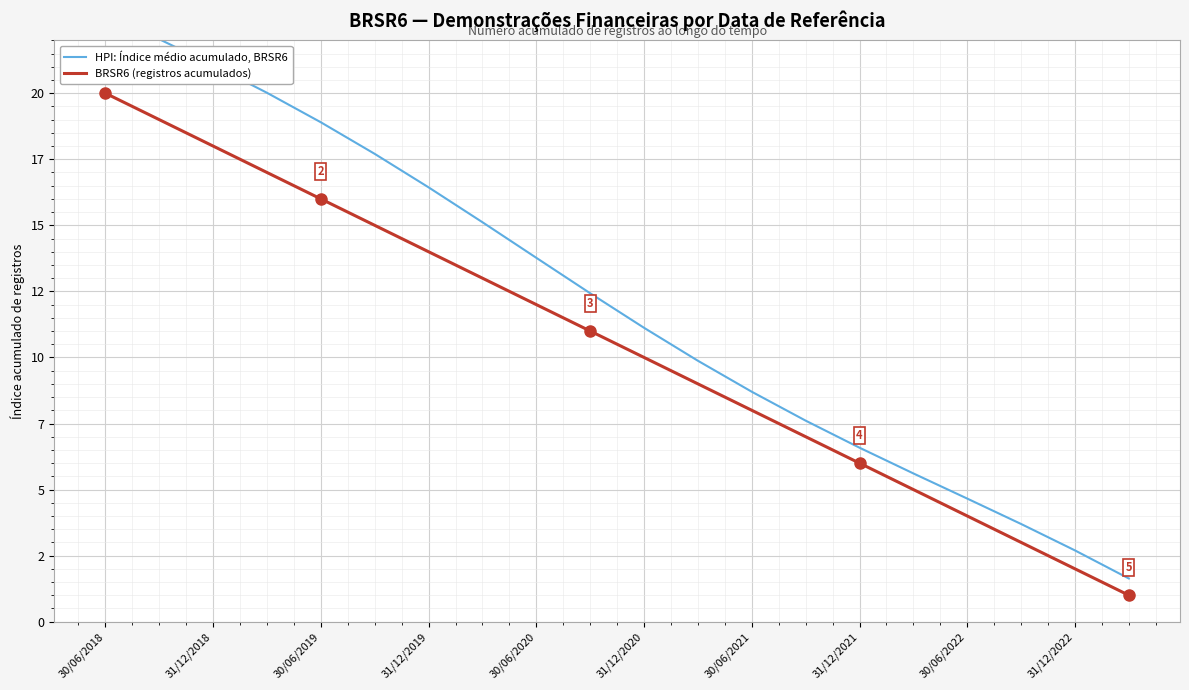

Which series has the largest range (max minus min)?

HPI: Índice médio acumulado, BRSR6